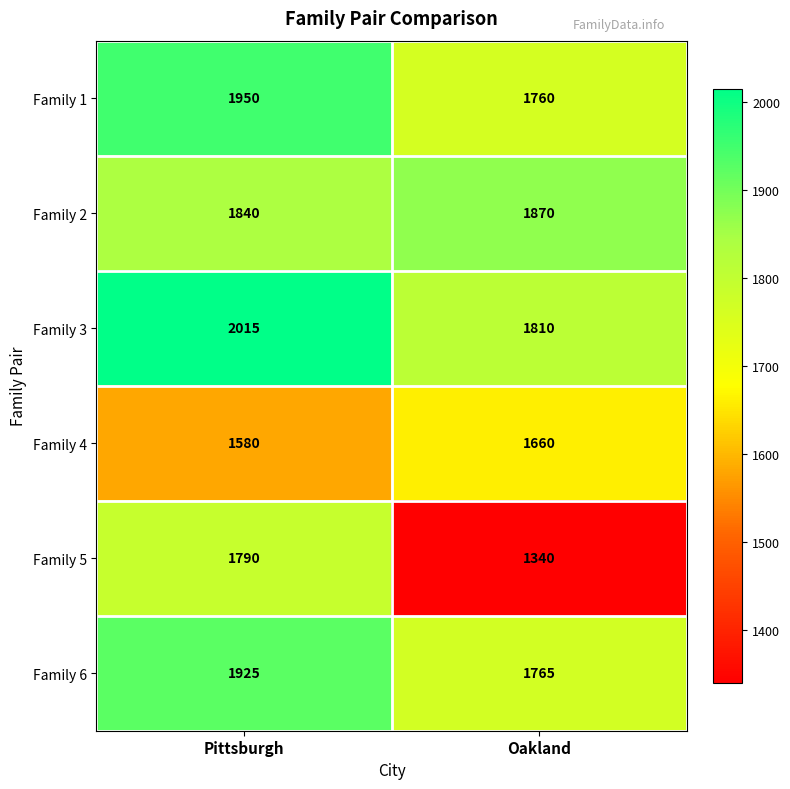

Reading left to right, what are all the values shown in this chart?

Family 1: Pittsburgh=1950	Oakland=1760
Family 2: Pittsburgh=1840	Oakland=1870
Family 3: Pittsburgh=2015	Oakland=1810
Family 4: Pittsburgh=1580	Oakland=1660
Family 5: Pittsburgh=1790	Oakland=1340
Family 6: Pittsburgh=1925	Oakland=1765